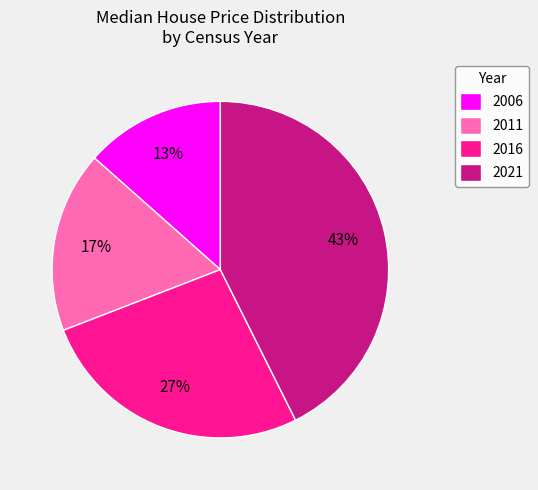

Which slice is the smallest?

2006